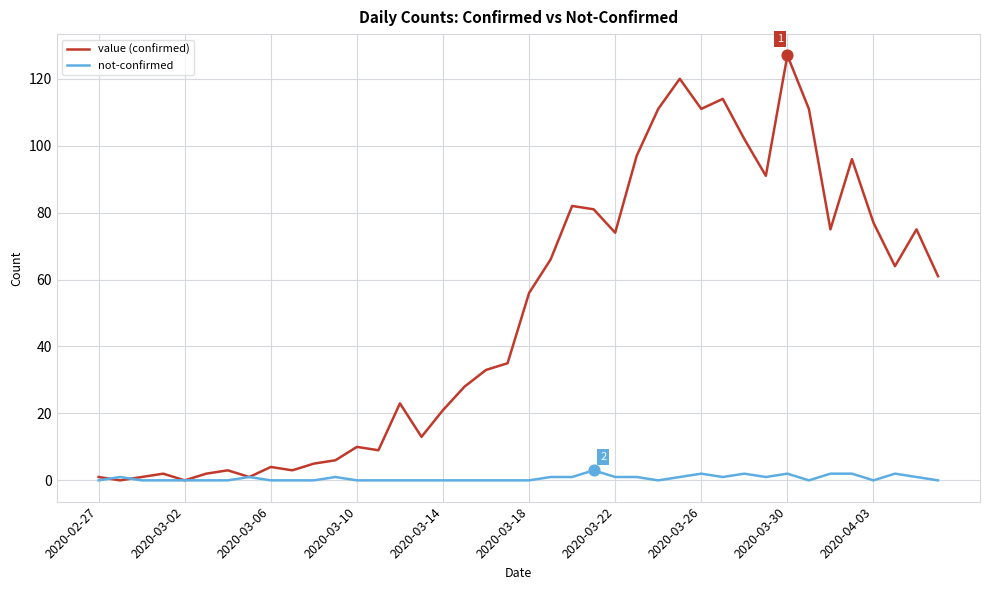

Which series has the widest spread of values?

value (confirmed)